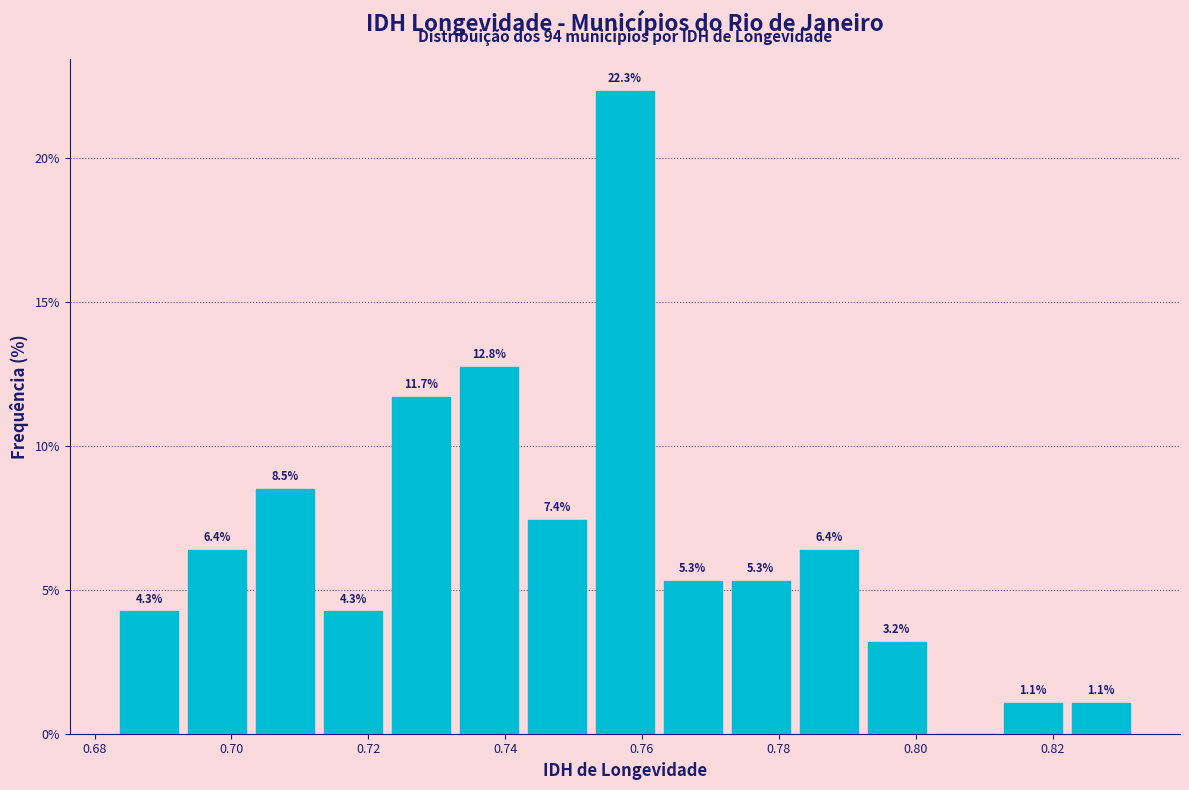

Over which range of the x-axis is the bar tallest?

0.752 to 0.762